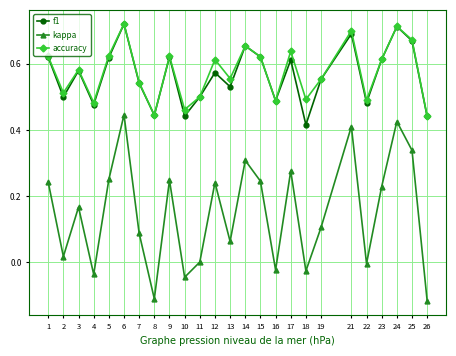

True or false: accuracy has a value of 0.7 at 8.

False